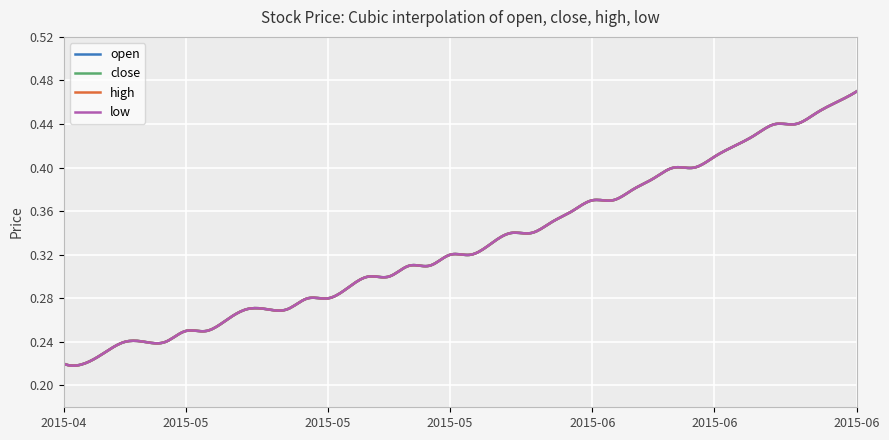

Does the chart have visible grid lines?

Yes